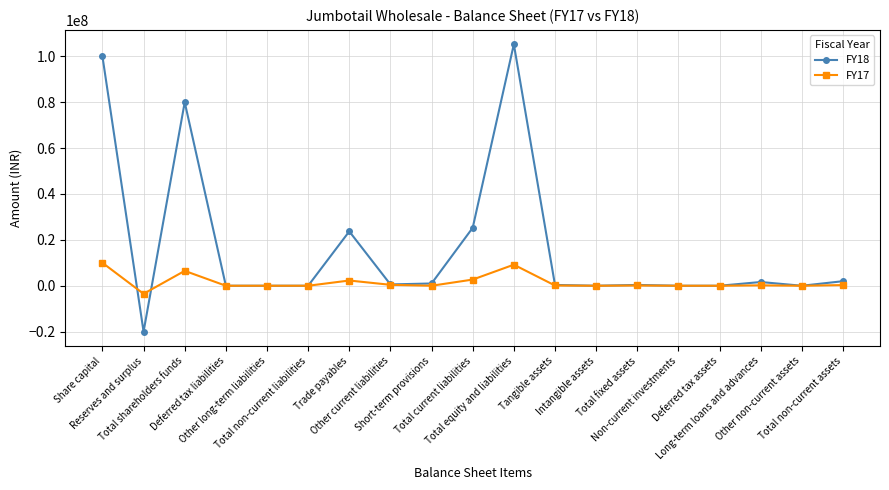

What is the label of the 5th point from the right?

Non-current investments